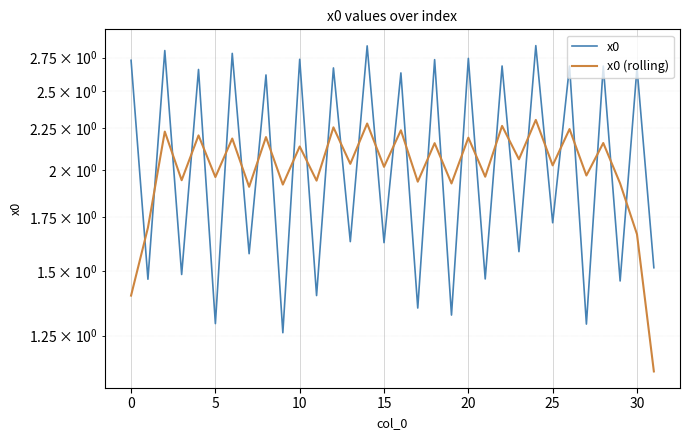

Which series has the largest total across all categories?

x0